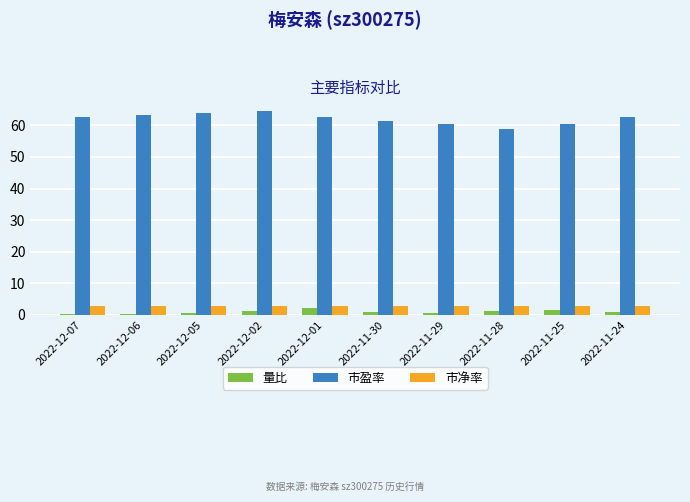

How many groups of bars are there?

10